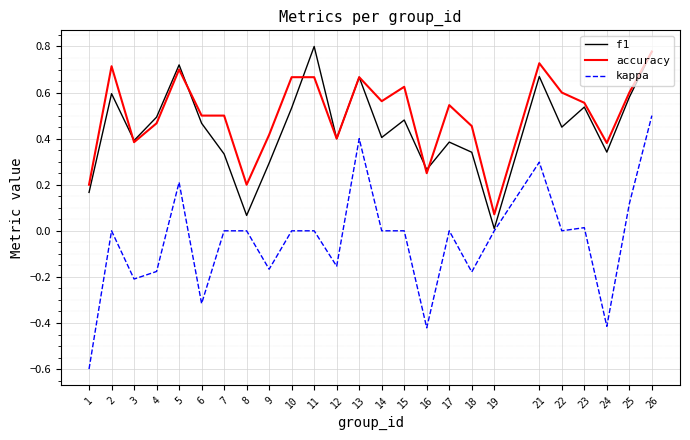

Is the value of kappa at 25 greater than the value of f1 at 8?

Yes